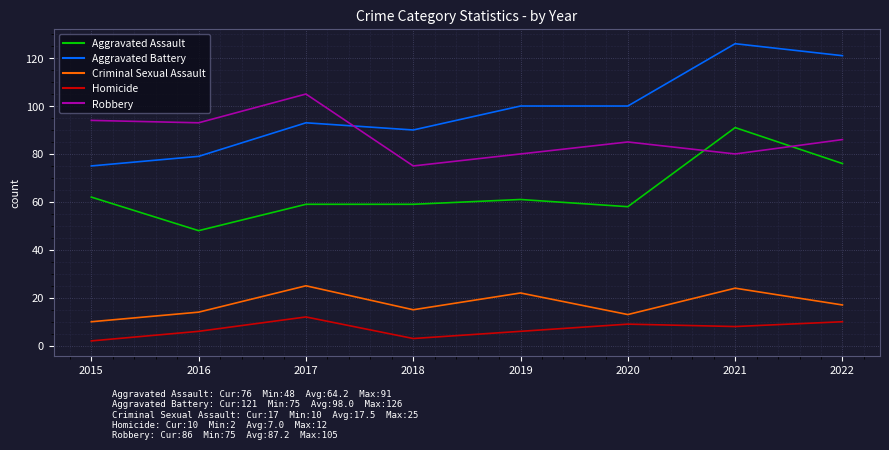

What is the sum of all Criminal Sexual Assault values?

140